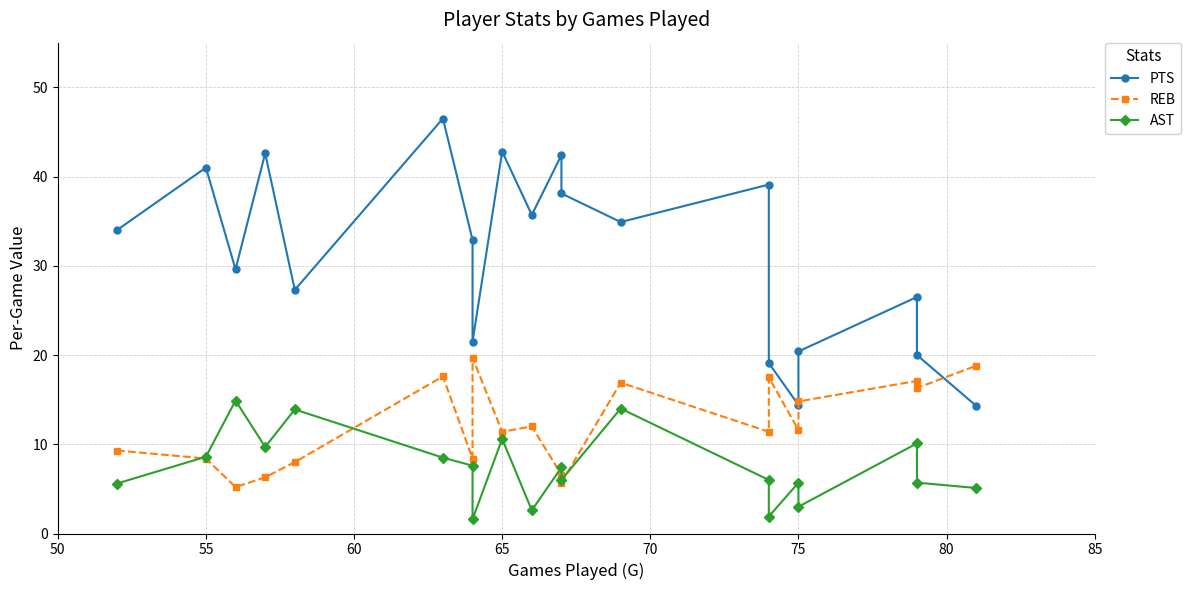

How many distinct data groups are displayed?

3